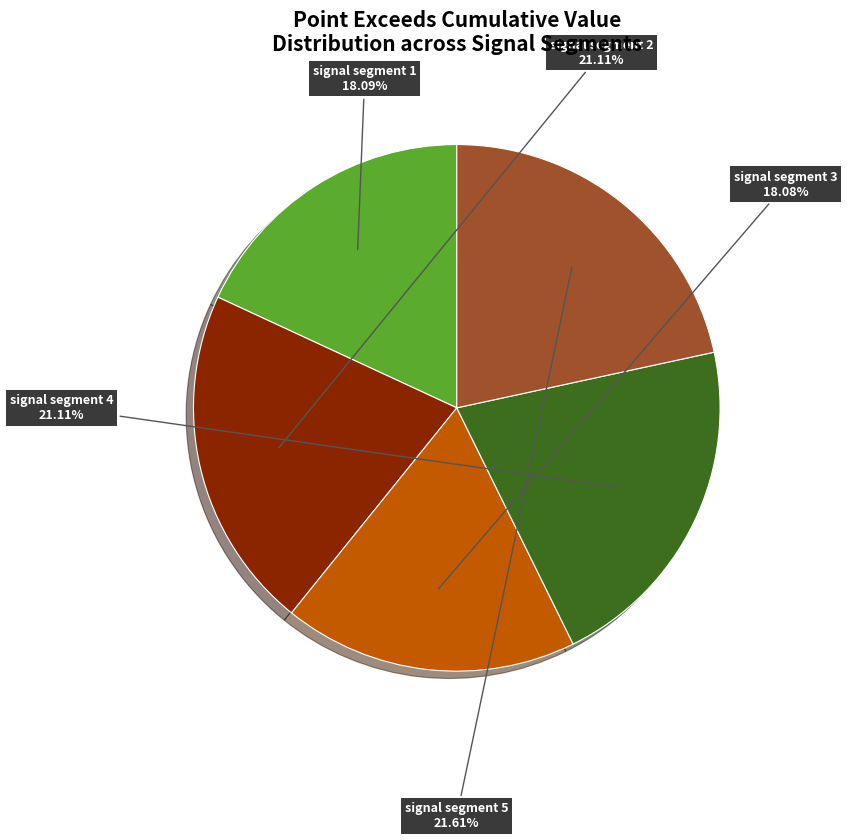

Between signal segment 4 and signal segment 3, which is larger?

signal segment 4